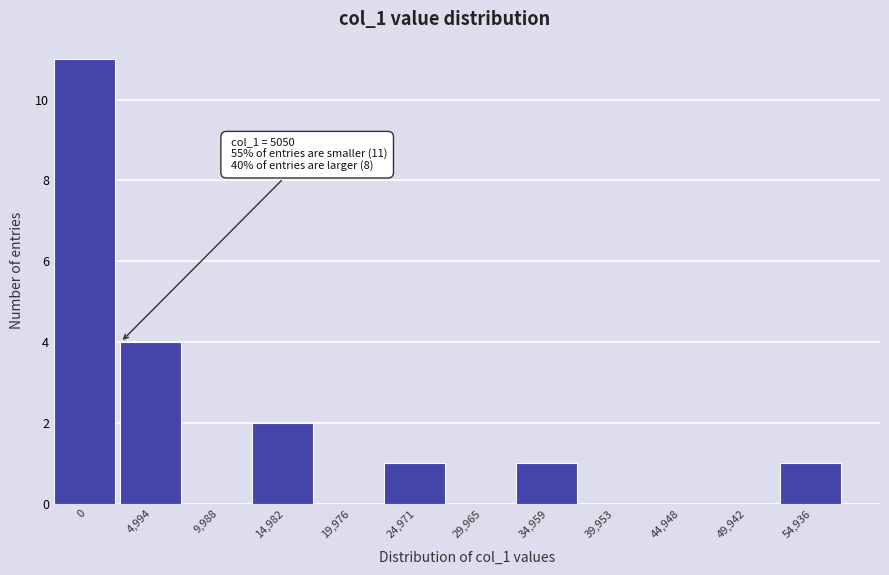

Reading left to right, what are all the values shown in this chart?

0=11	4,994=4	9,988=0	14,982=2	19,976=0	24,971=1	29,965=0	34,959=1	39,953=0	44,948=0	49,942=0	54,936=1